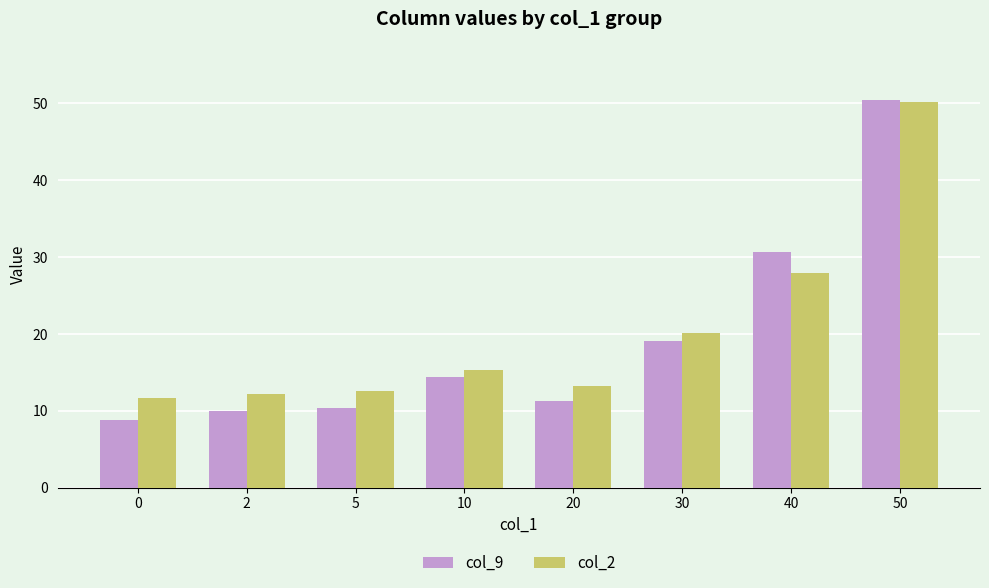

Is it true that col_9 equals 10.3 at 5?

True